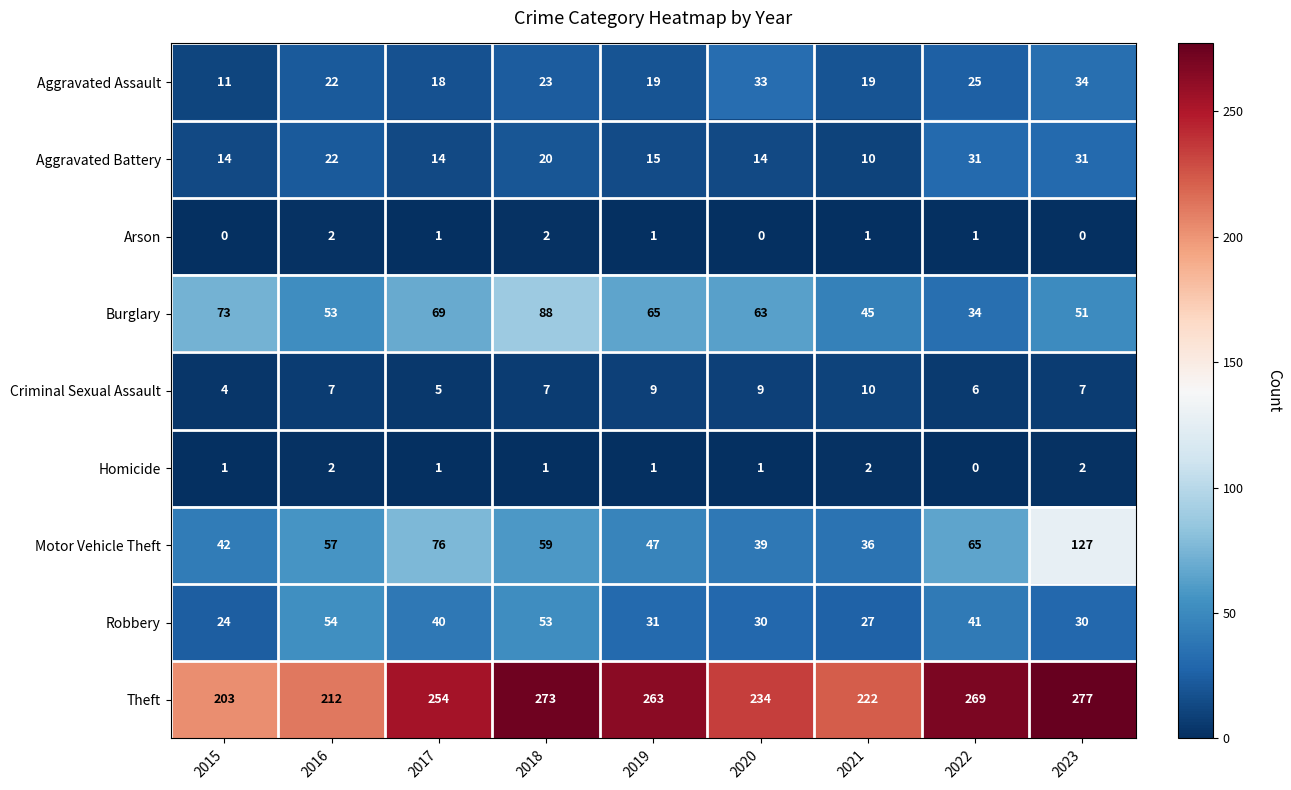

What is the difference between the second highest and minimum values in the Criminal Sexual Assault series?

5